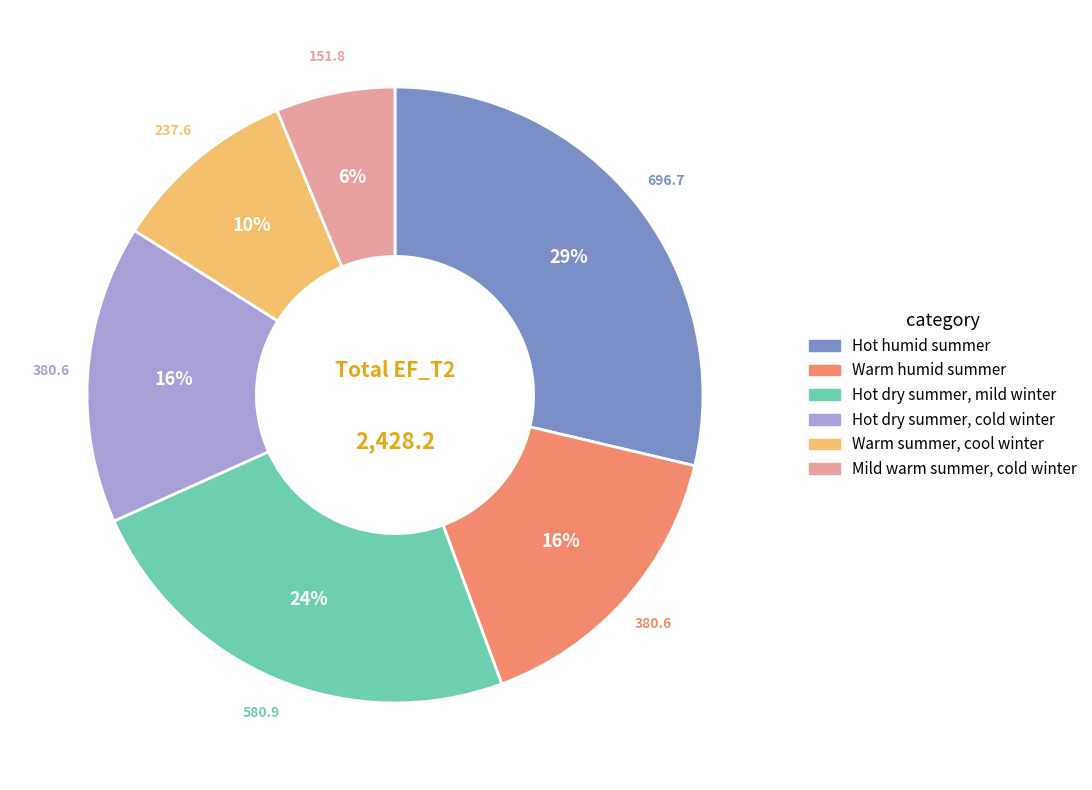

Count the number of slices in the pie.

6